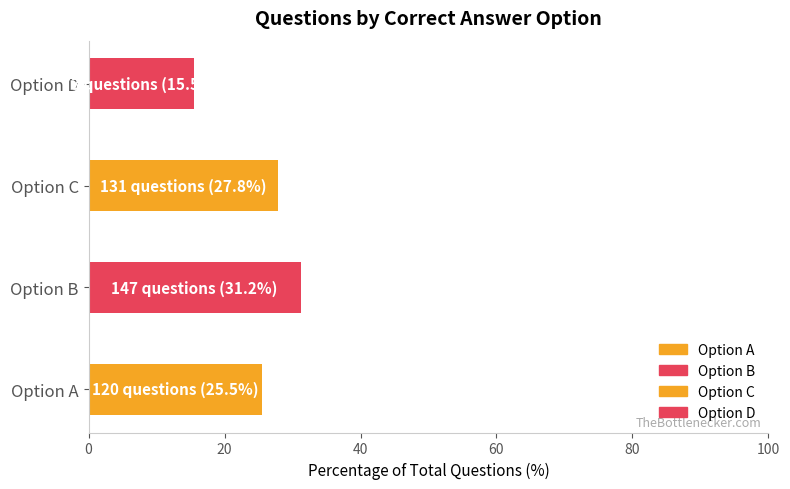

The value at Option B is 48.4. True or false?

False